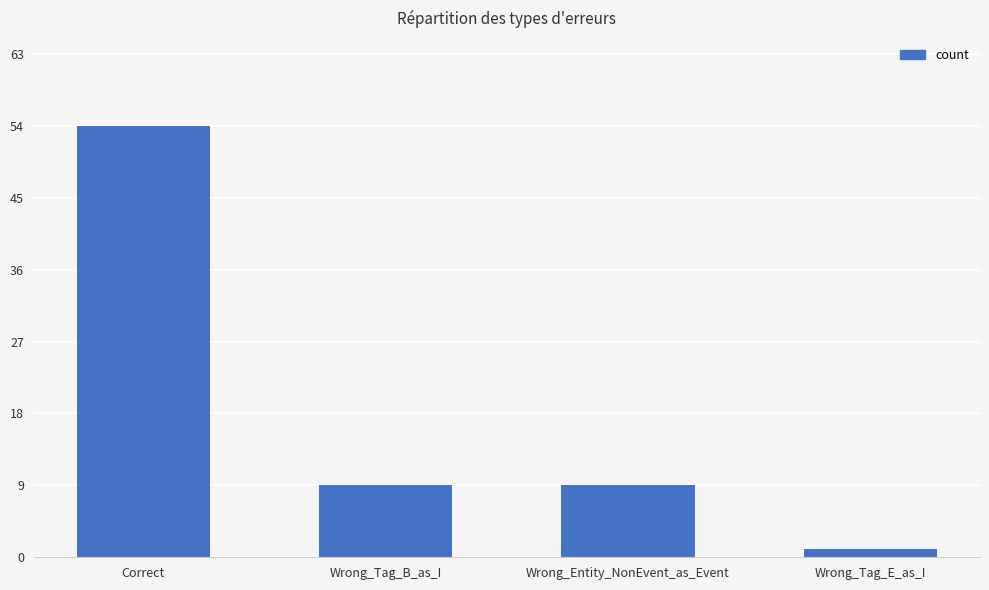

What is the change in value from Correct to Wrong_Tag_E_as_I?

-53